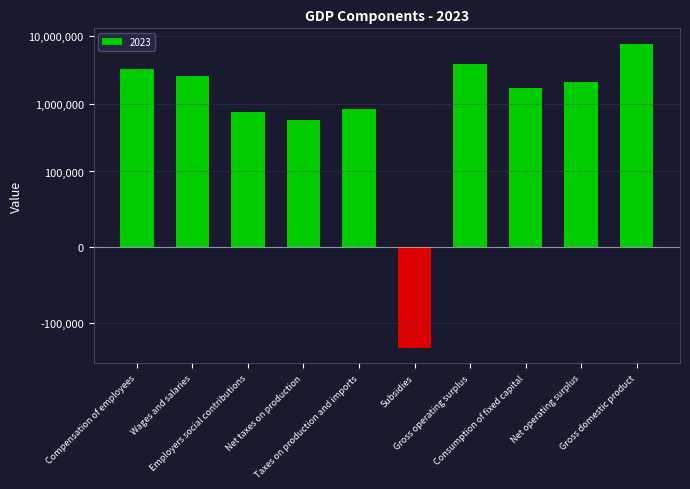

What value does the data have at Consumption of fixed capital?

1675033